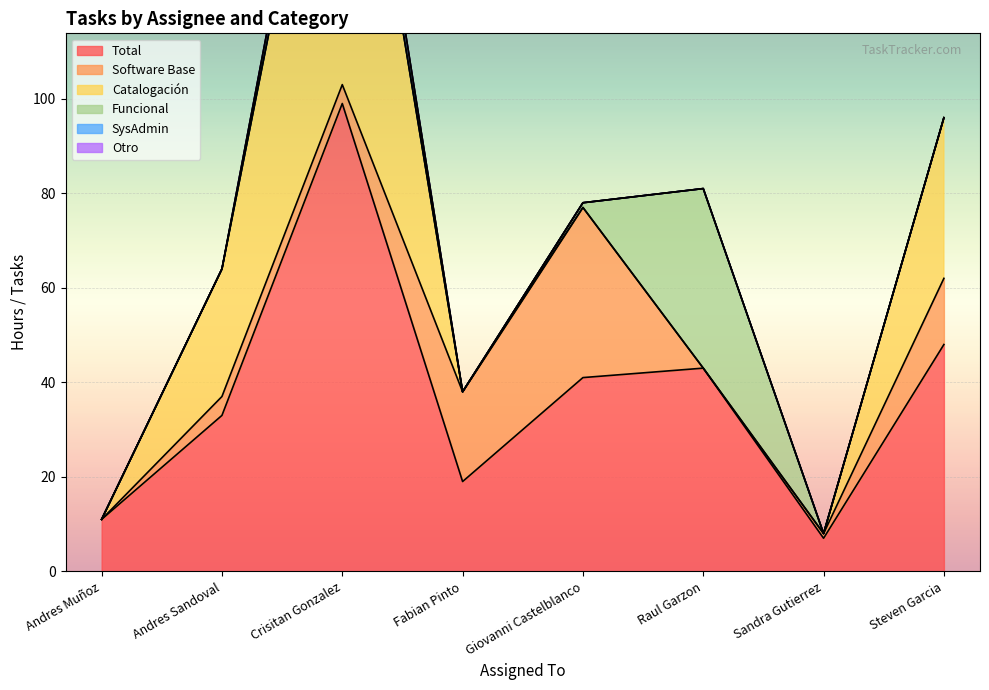

Is the value of Total at Raul Garzon greater than the value of Catalogación at Fabian Pinto?

Yes